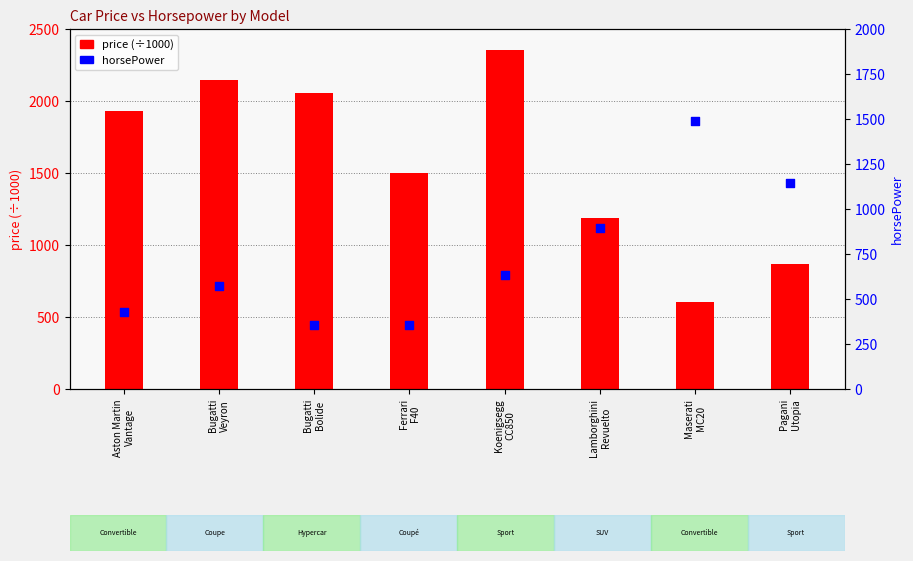

At which category is the sum across all series the highest?

Koenigsegg
CC850